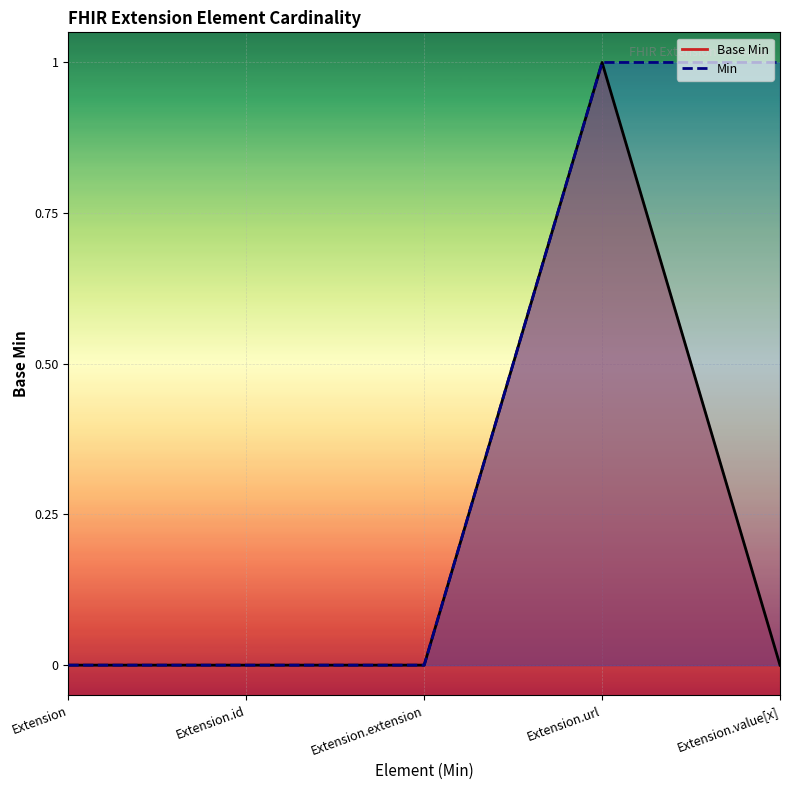

Which category has the highest value across all series?

Extension.url